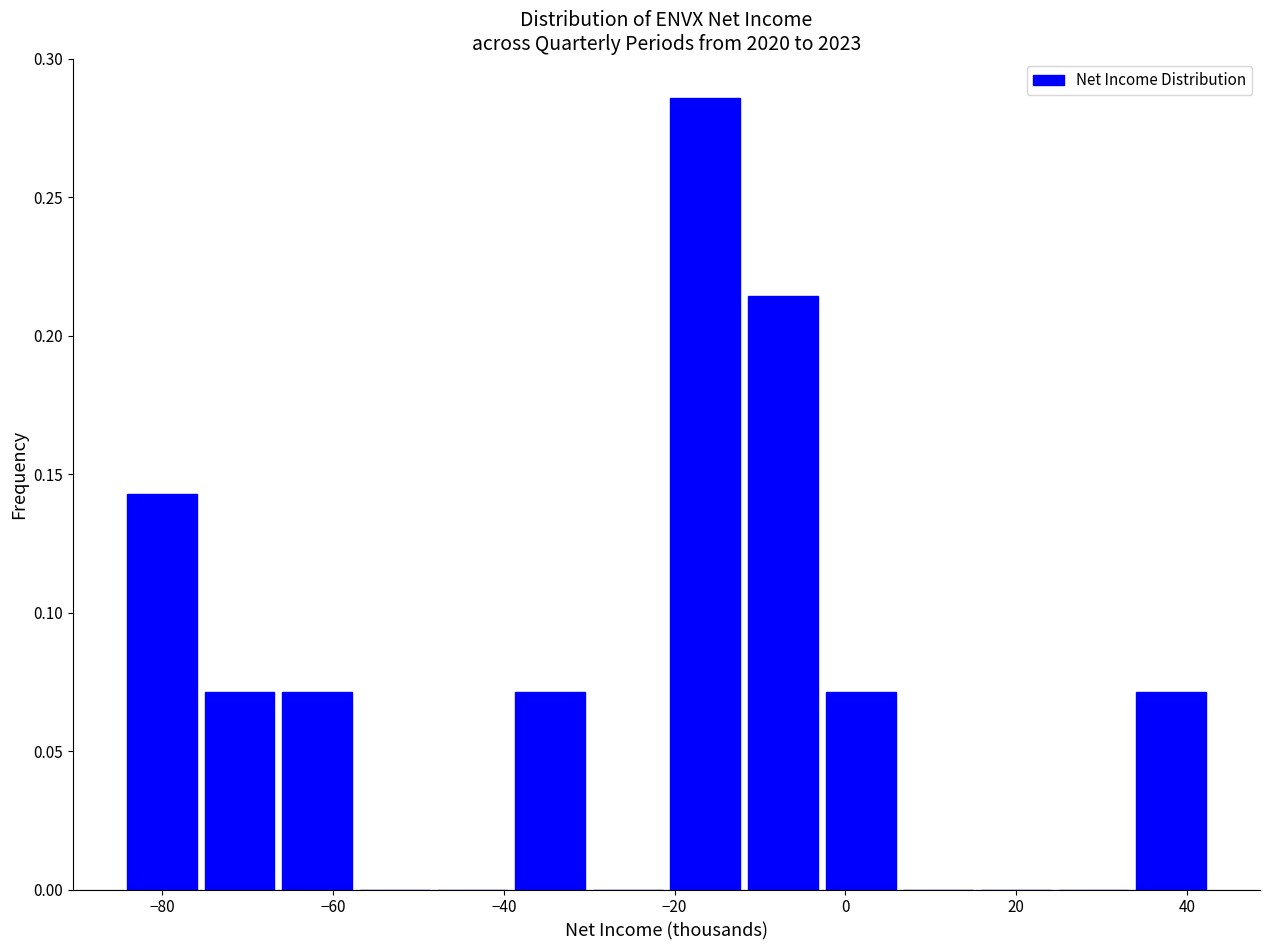

What is the height of the bar covering -2 to 6 on the x-axis? Neither the bar edges nor the heights are printed on the chart, so give them approximately, as read against the axes.

0.070